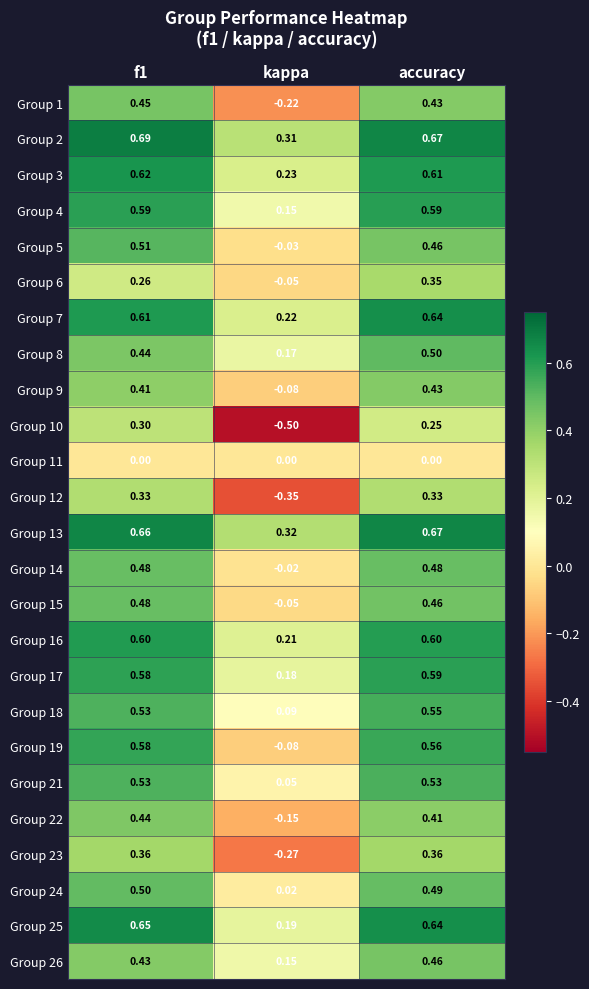

At which label does Group 7 reach its minimum?

kappa